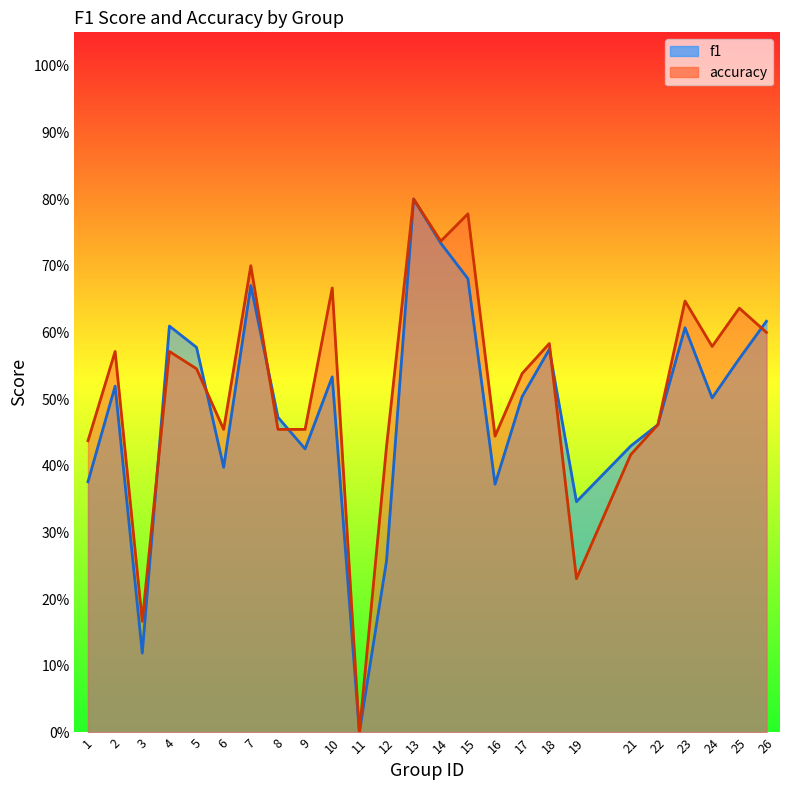

List the labels in order of accuracy value, smallest first.

11, 3, 19, 21, 12, 1, 16, 6, 8, 9, 22, 17, 5, 2, 4, 24, 18, 26, 25, 23, 10, 7, 14, 15, 13